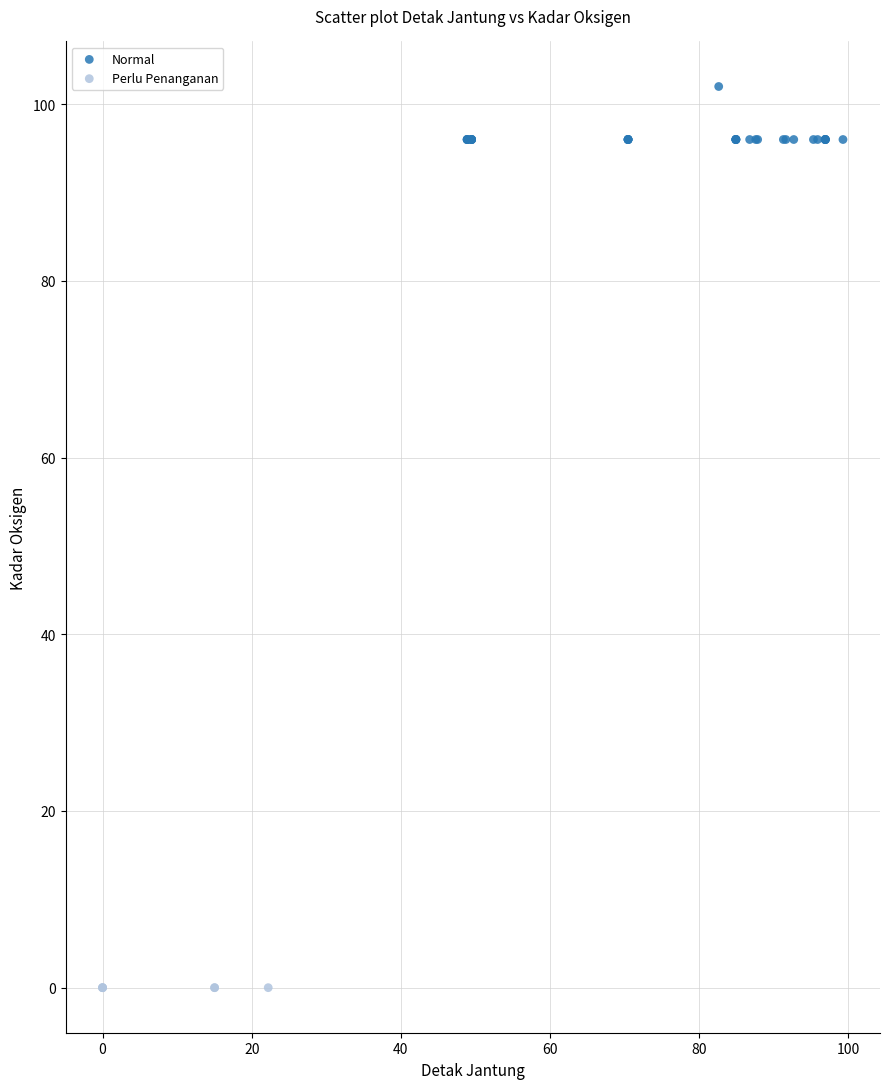

Which series reaches the maximum Y coordinate?

Normal